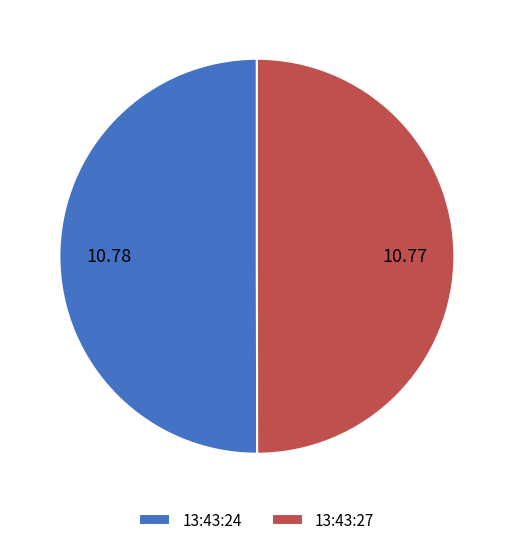

Approximately how many times larger is the value at 13:43:24 compared to 13:43:27?

1.0